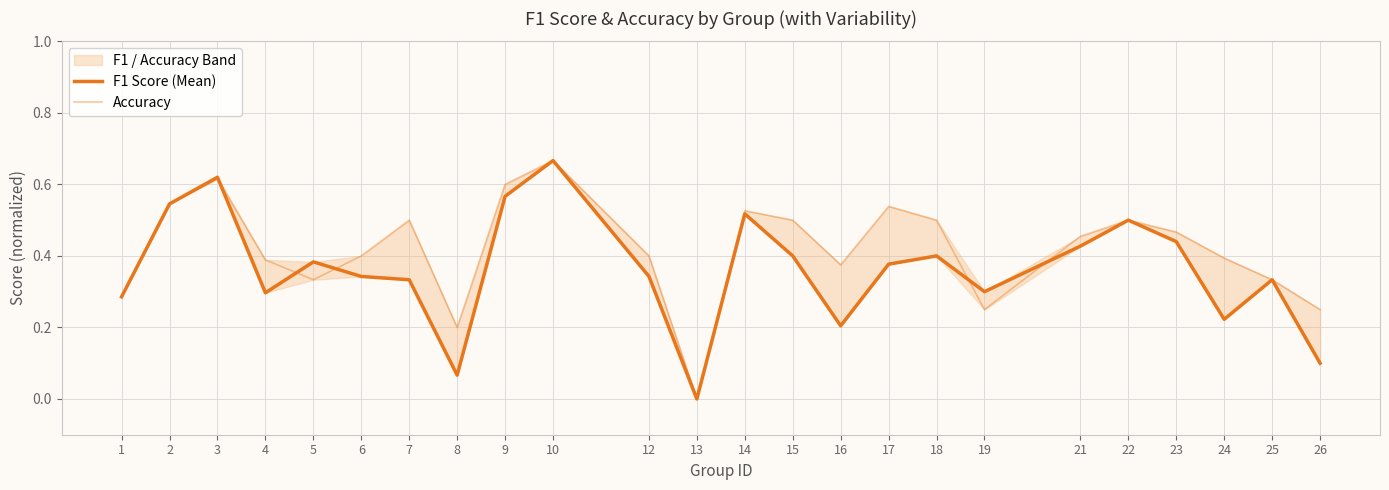

Which has a higher value, 19 or 15?

15